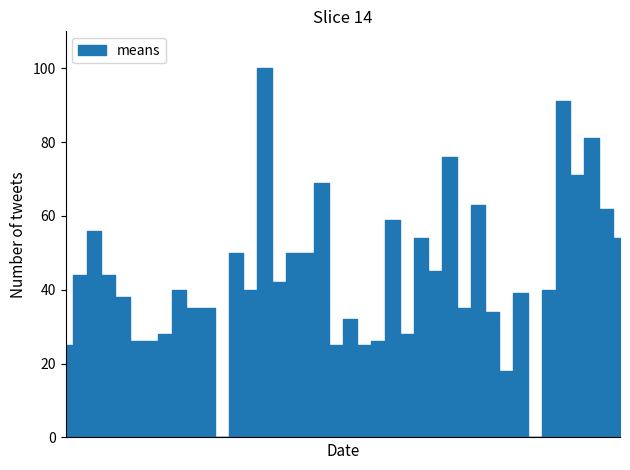

What is the change in value from 2018-06-24 to 2018-09-16?

+43